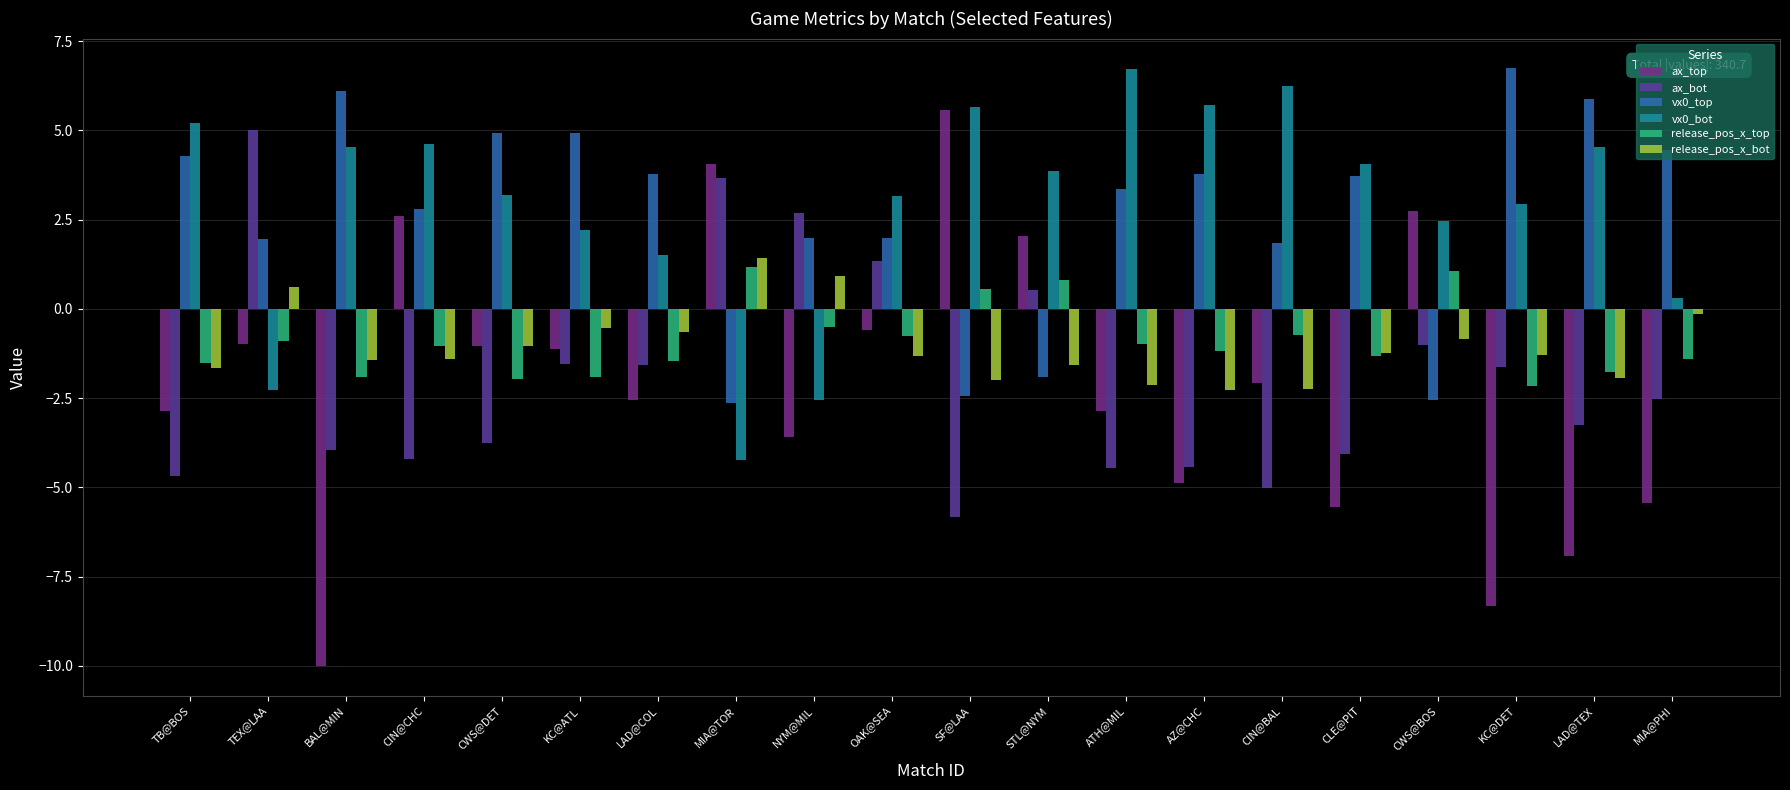

Which series has the largest total across all categories?

vx0_bot